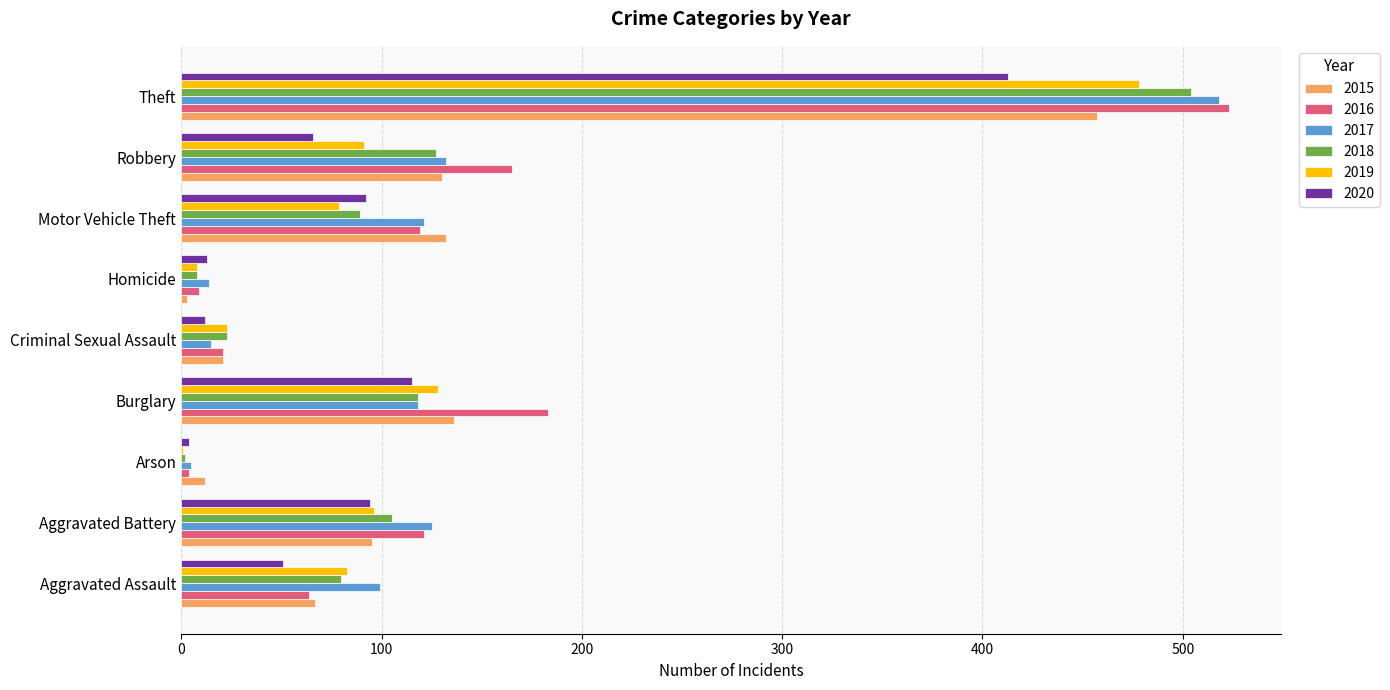

The value of 2019 at Theft is 664. True or false?

False